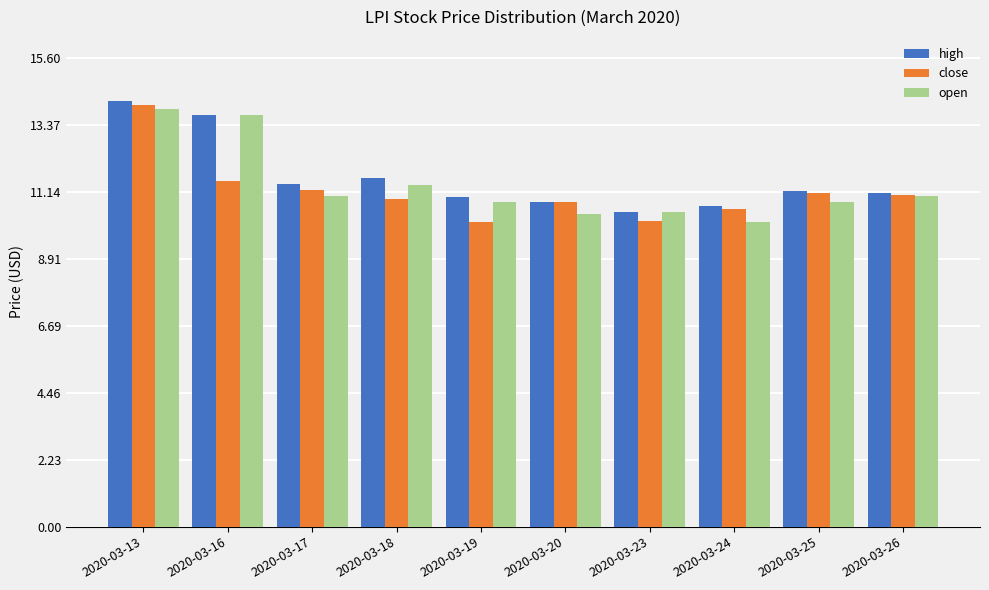

What is the minimum value shown in the chart?

10.2